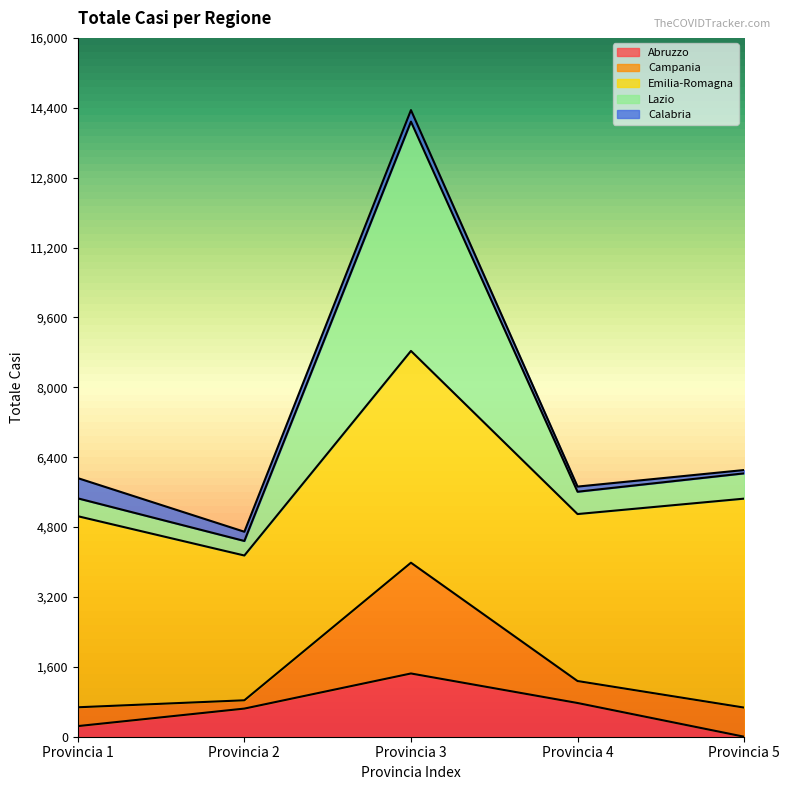

At which label does Abruzzo reach its peak?

Provincia 3